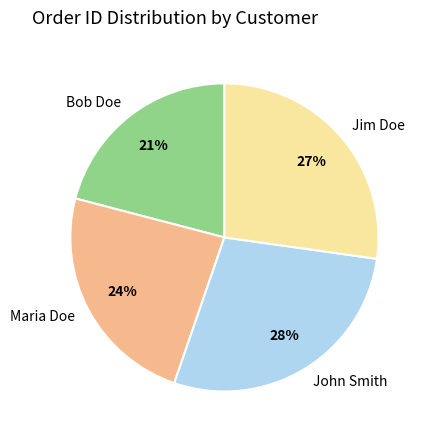

To the nearest percent, what portion does Maria Doe represent?

24%